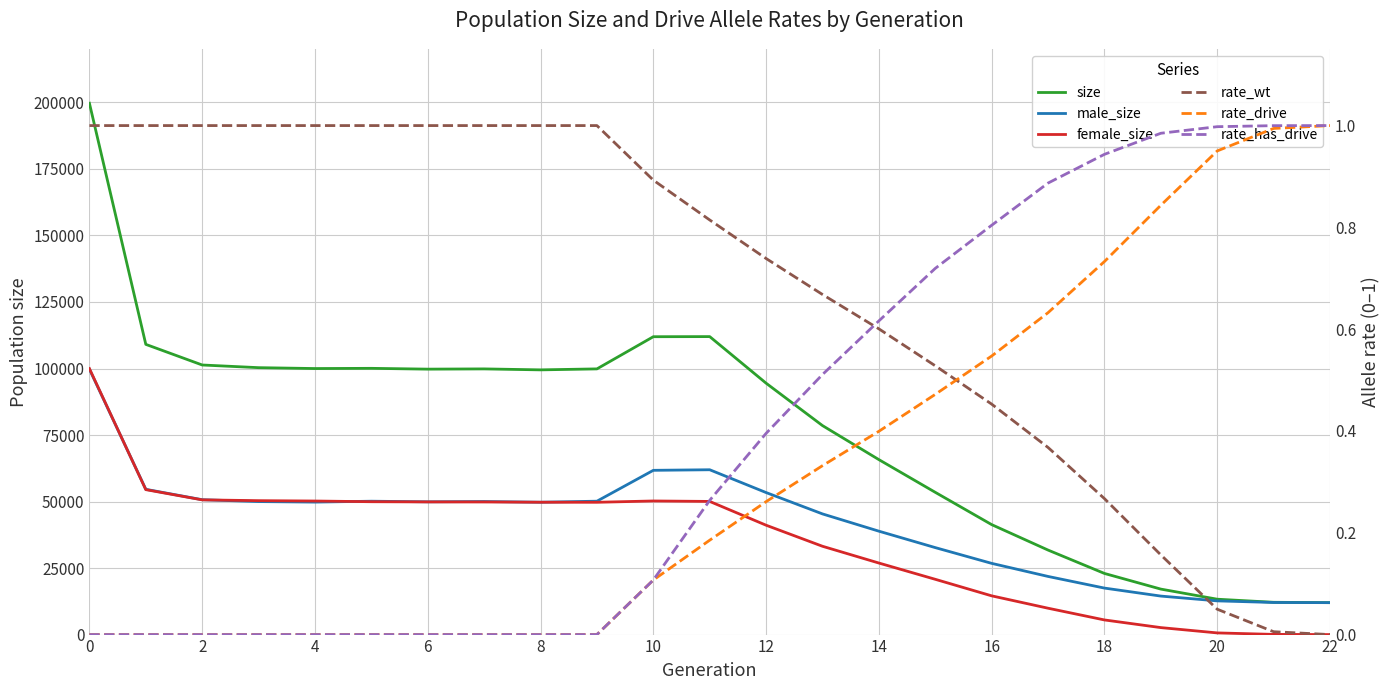

List the series in order of their peak value, highest first.

size, female_size, male_size, rate_wt, rate_drive, rate_has_drive